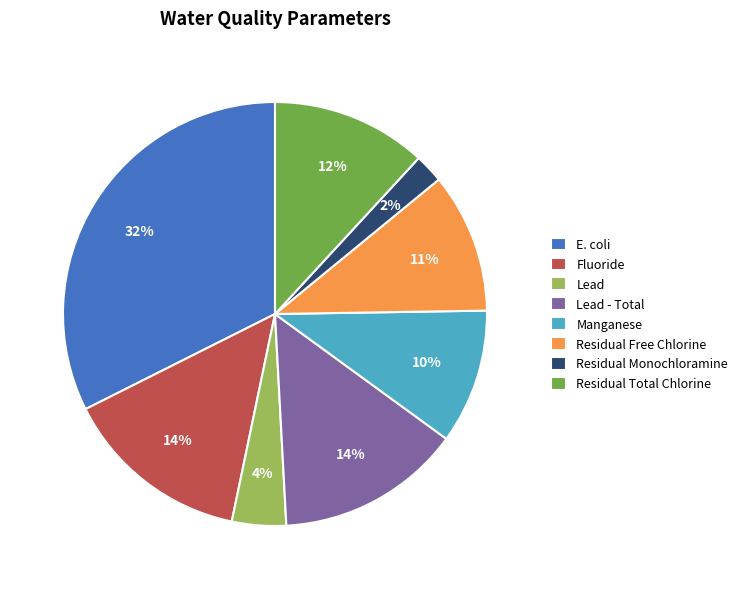

Is it true that Residual Total Chlorine is 5% of the pie?

False